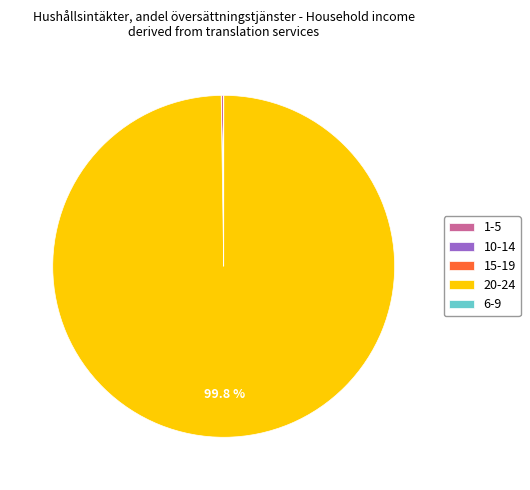

What is the largest slice in the pie chart?

20-24